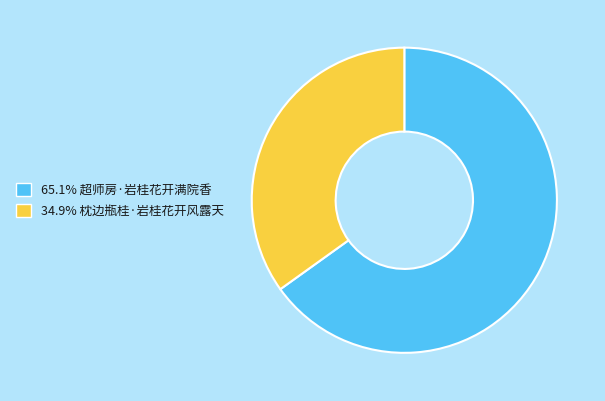

Is there any slice that represents more than half of the pie?

Yes